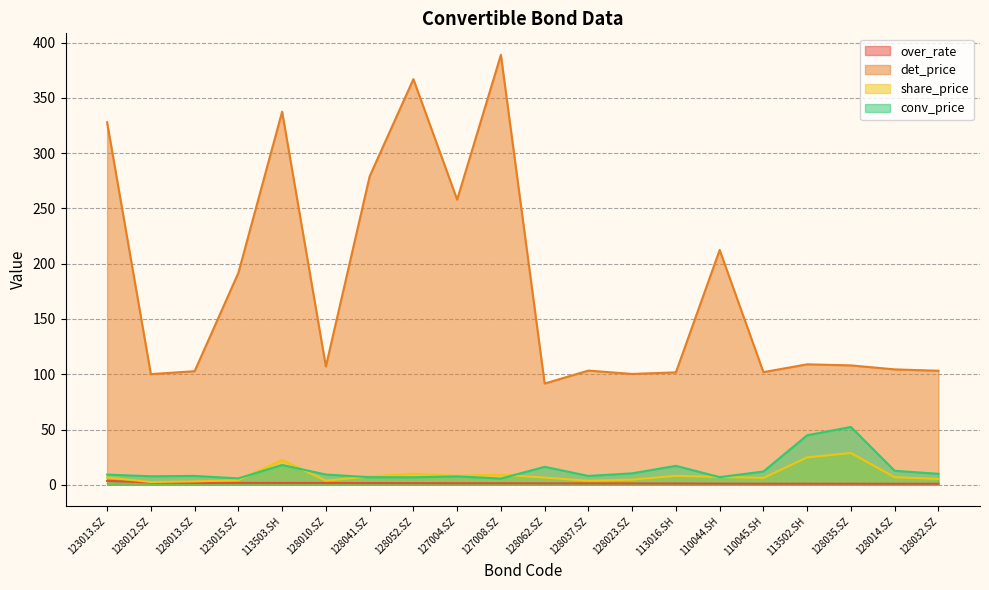

What is the average value of the over_rate series?

1.5